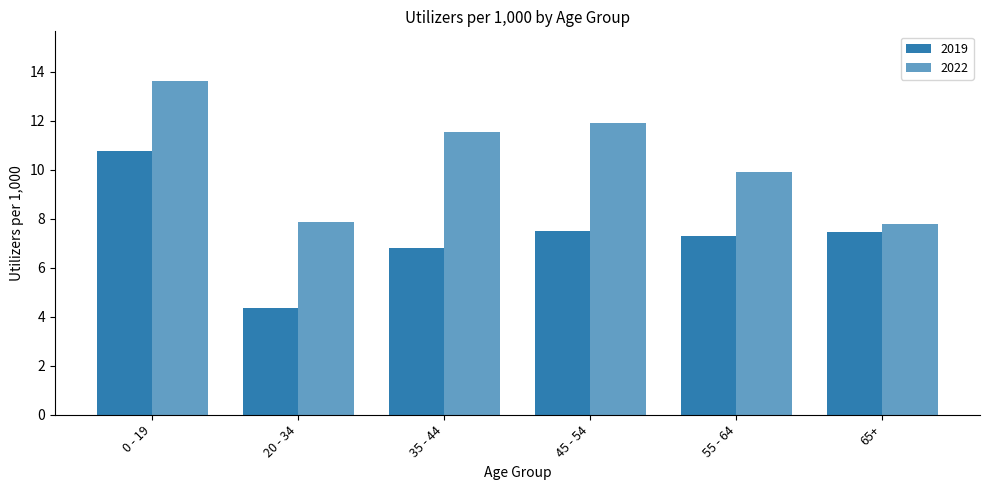

What is the approximate value of 2019 at 55 - 64?

7.3